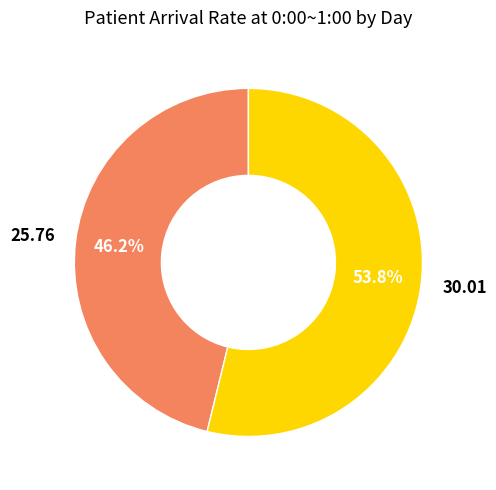

Is there any slice that represents more than half of the pie?

Yes